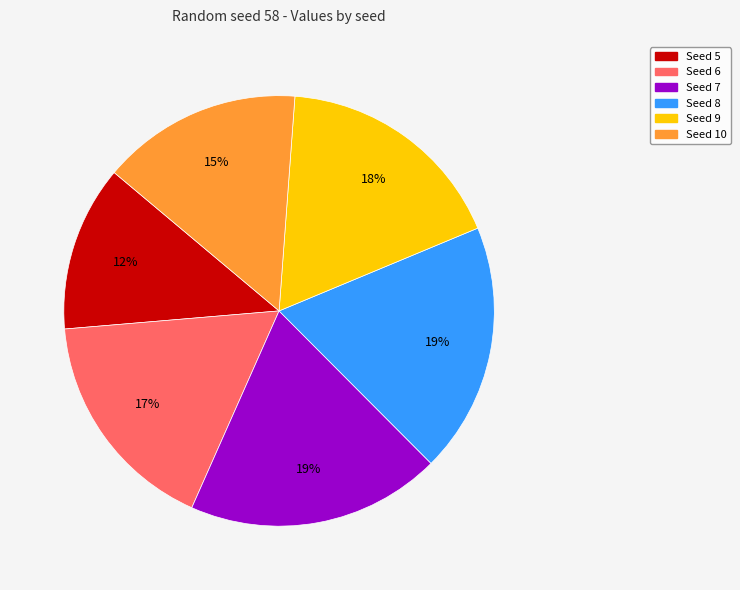

How many slices are in this pie chart?

6